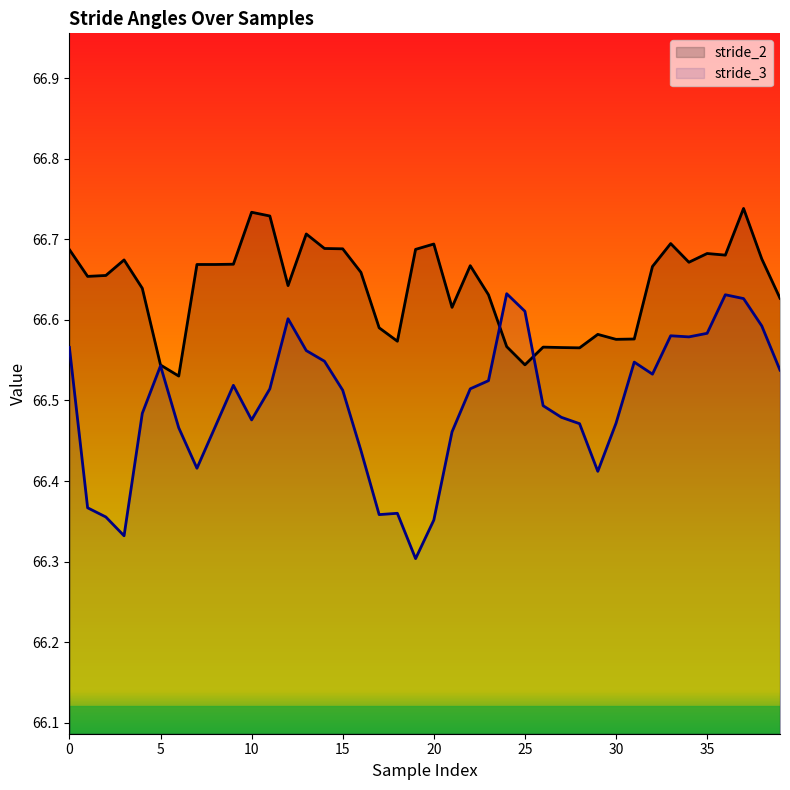

List the series in order of their overall mean, lowest first.

stride_3, stride_2